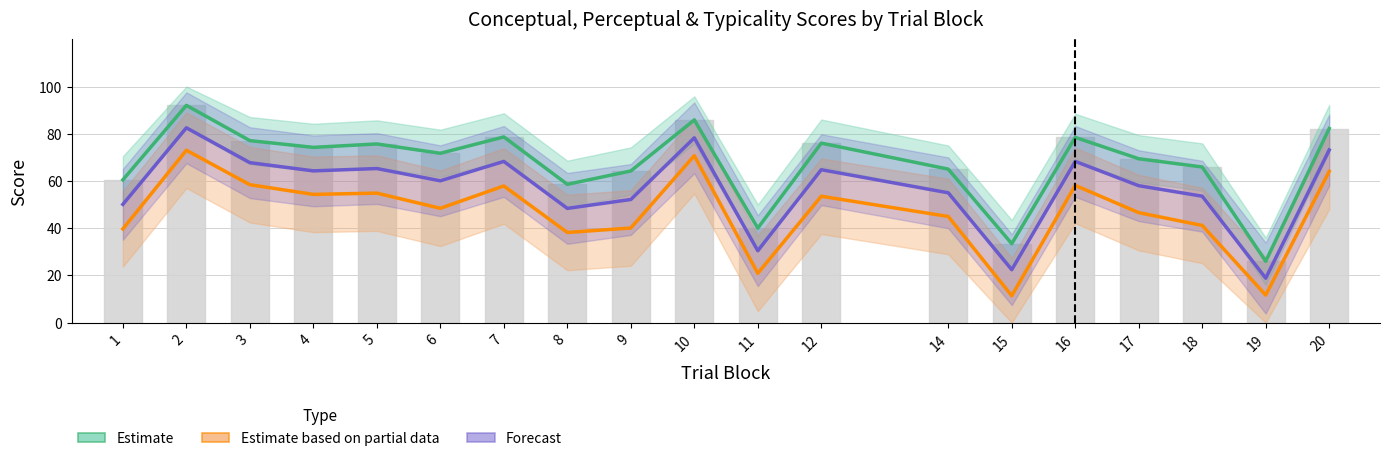

What is the sum of all Estimate values?

1275.4